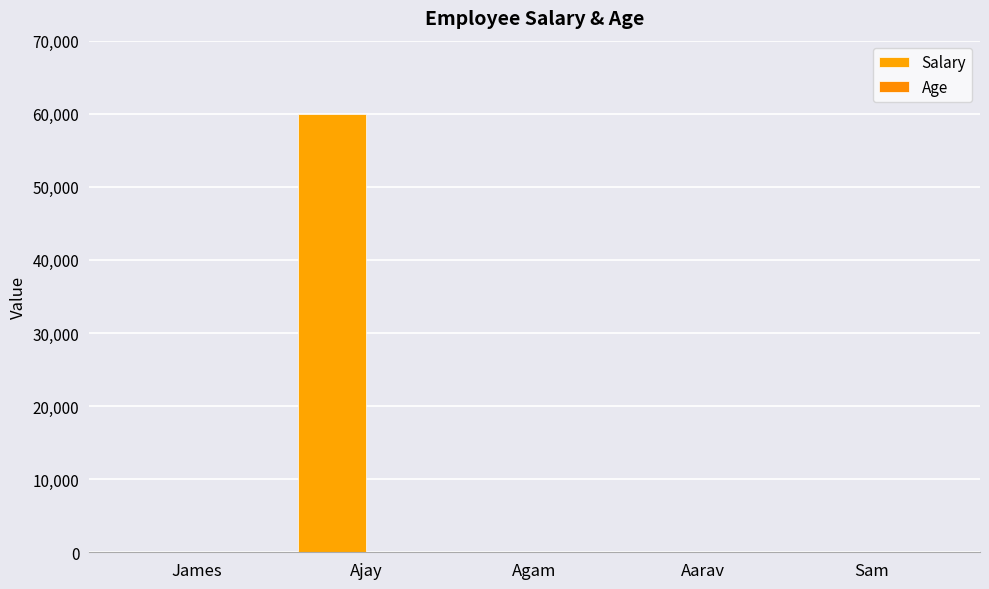

What is the label of the 5th bar from the right?

James